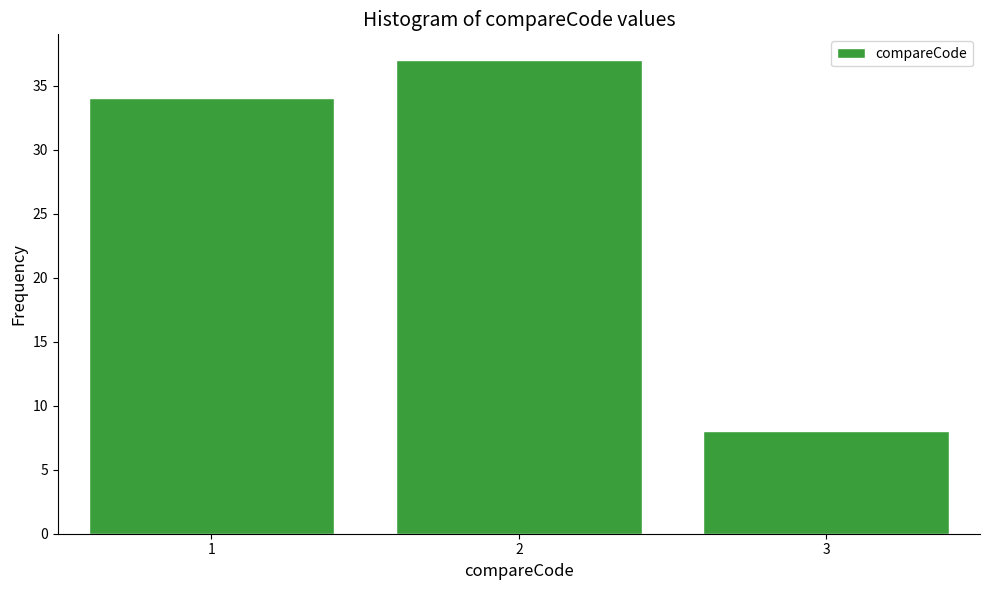

What is the height of the bar covering 1.5 to 2.5 on the x-axis? The values are not printed on the chart, so give them approximately, as read against the axis.

37